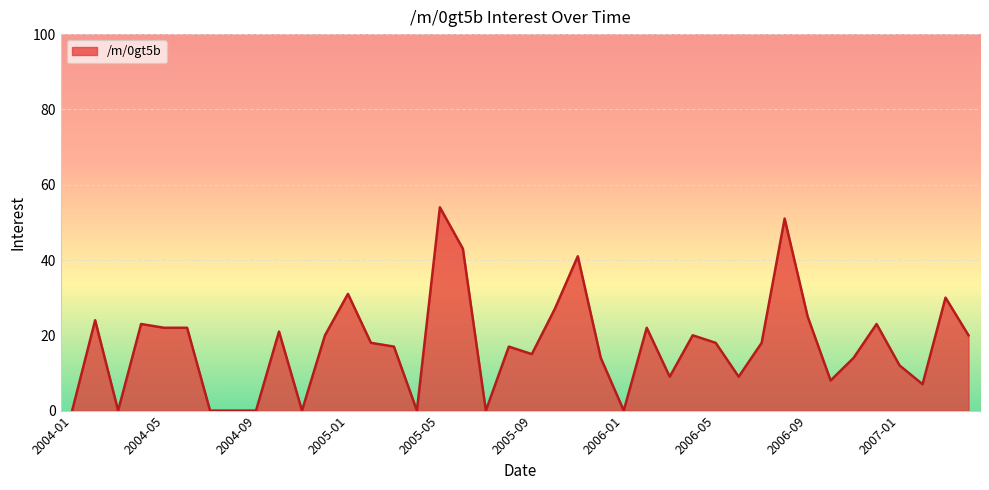

What is the greatest value displayed?

54